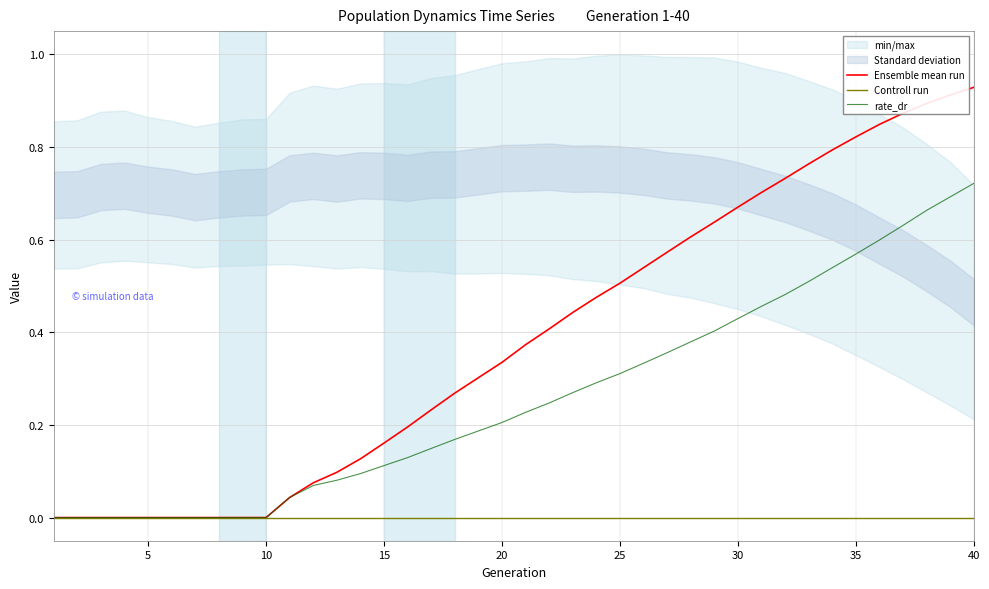

Reading left to right, extract all data points from this chart.

Ensemble mean run: 0.0	0.0	0.0	0.0	0.0	0.0	0.0	0.0	0.0	0.0	0.0	0.1	0.1	0.1	0.2	0.2	0.2	0.3	0.3	0.3	0.4	0.4	0.4	0.5	0.5	0.5	0.6	0.6	0.6	0.7	0.7	0.7	0.8	0.8	0.8	0.8	0.9	0.9	0.9	0.9
Controll run: 0.0	0.0	0.0	0.0	0.0	0.0	0.0	0.0	0.0	0.0	0.0	0.0	0.0	0.0	0.0	0.0	0.0	0.0	0.0	0.0	0.0	0.0	0.0	0.0	0.0	0.0	0.0	0.0	0.0	0.0	0.0	0.0	0.0	0.0	0.0	0.0	0.0	0.0	0.0	0.0
rate_dr: 0.0	0.0	0.0	0.0	0.0	0.0	0.0	0.0	0.0	0.0	0.0	0.1	0.1	0.1	0.1	0.1	0.1	0.2	0.2	0.2	0.2	0.2	0.3	0.3	0.3	0.3	0.4	0.4	0.4	0.4	0.5	0.5	0.5	0.5	0.6	0.6	0.6	0.7	0.7	0.7